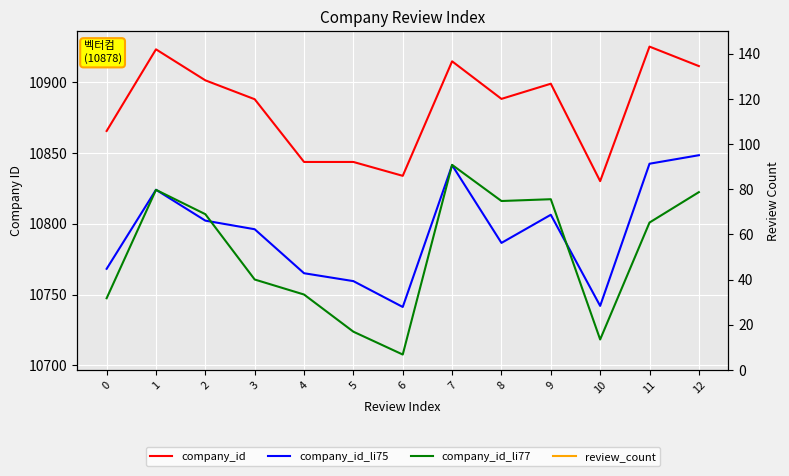

Is it true that company_id equals 10925.0 at 11?

True